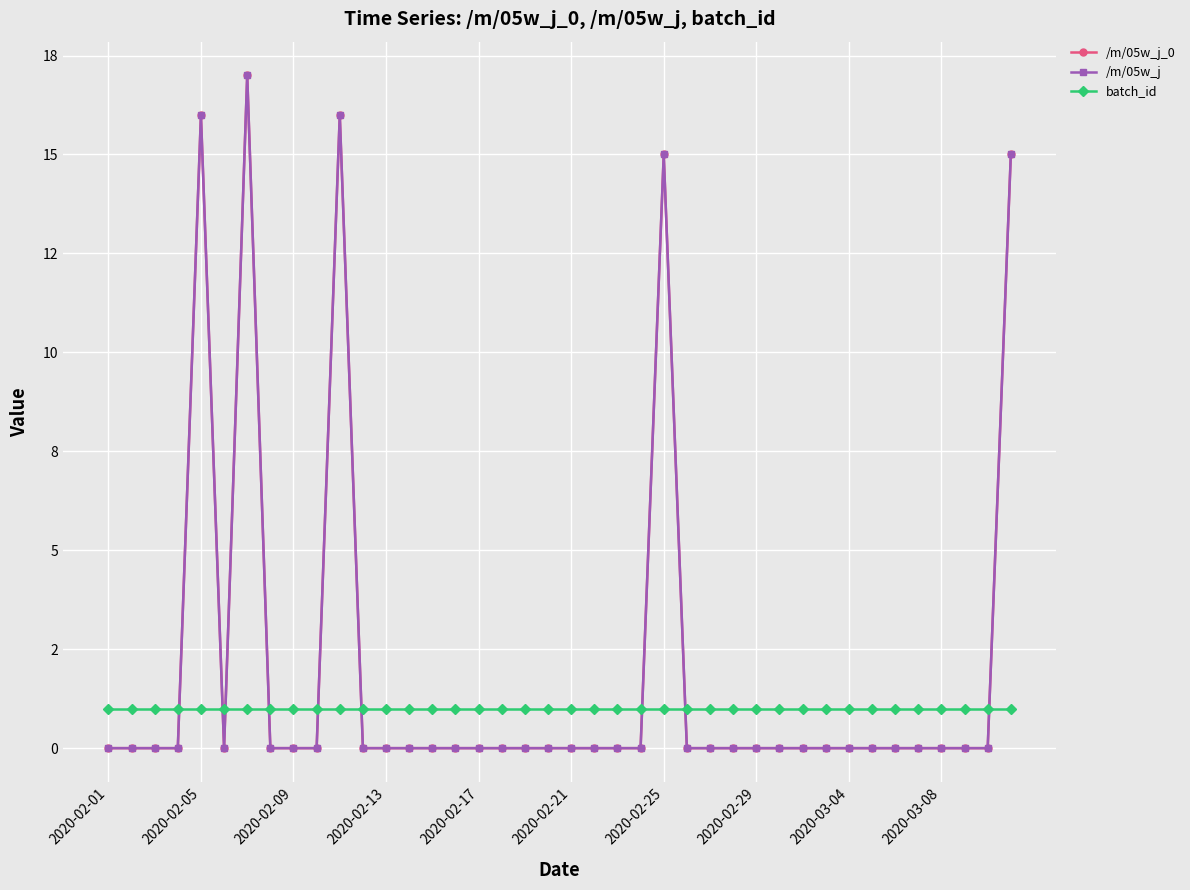

Does the chart have visible grid lines?

Yes